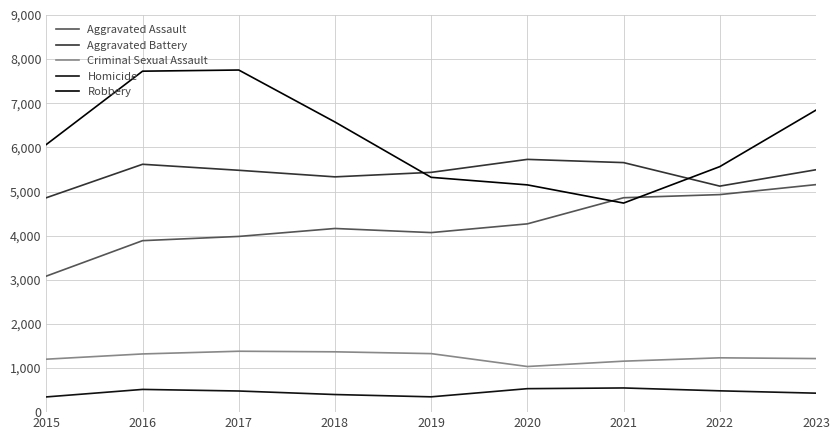

Reading left to right, extract all data points from this chart.

Aggravated Assault: 3083	3886	3982	4162	4069	4267	4859	4930	5156
Aggravated Battery: 4859	5617	5481	5332	5434	5728	5655	5122	5493
Criminal Sexual Assault: 1200	1319	1380	1367	1326	1034	1155	1231	1214
Homicide: 345	515	479	399	347	532	548	483	430
Robbery: 6066	7727	7753	6575	5321	5150	4738	5564	6845